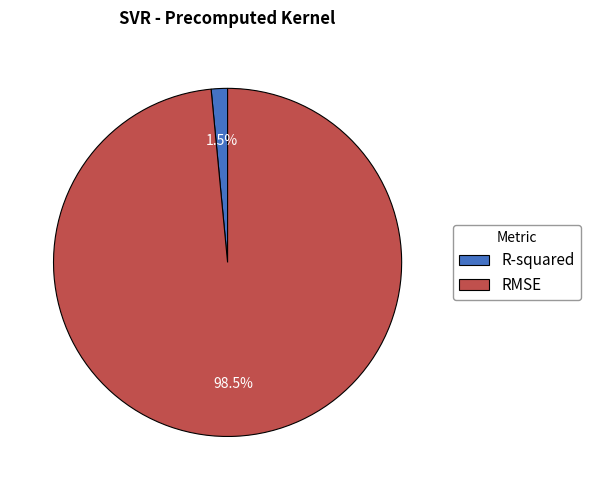

What percentage is NOT represented by R-squared?

98.5%